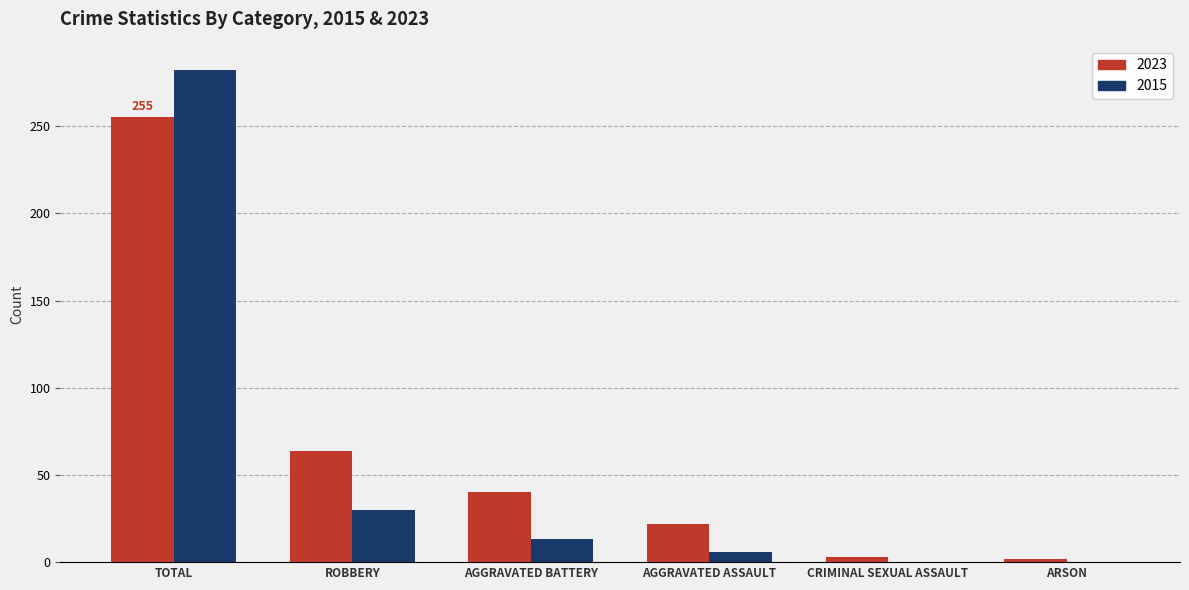

True or false: 2015 has a value of 0 at CRIMINAL SEXUAL ASSAULT.

True